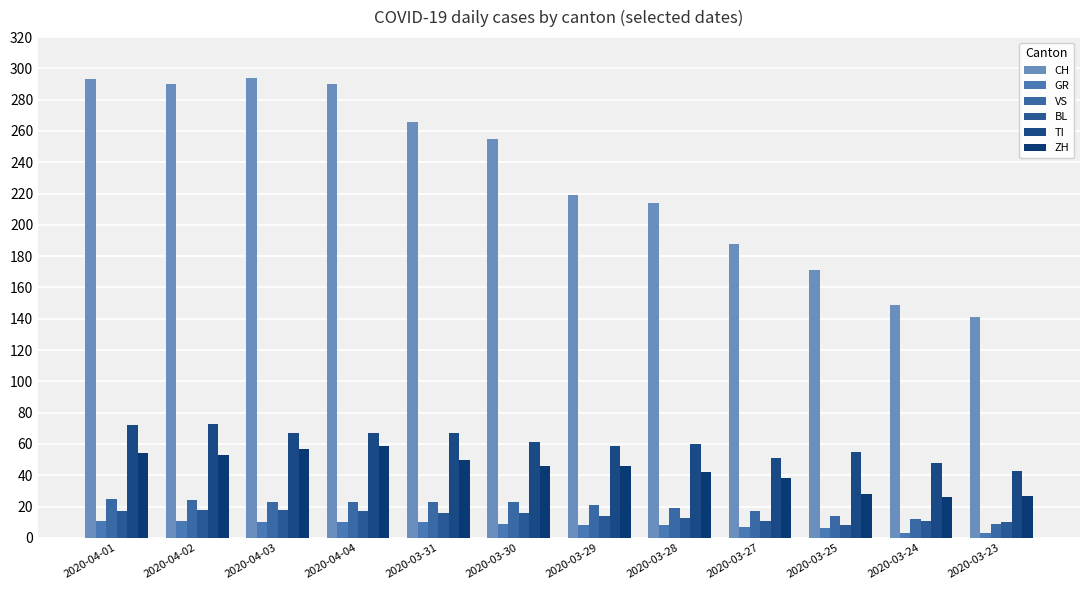

How many values in the BL series are below 16?

6